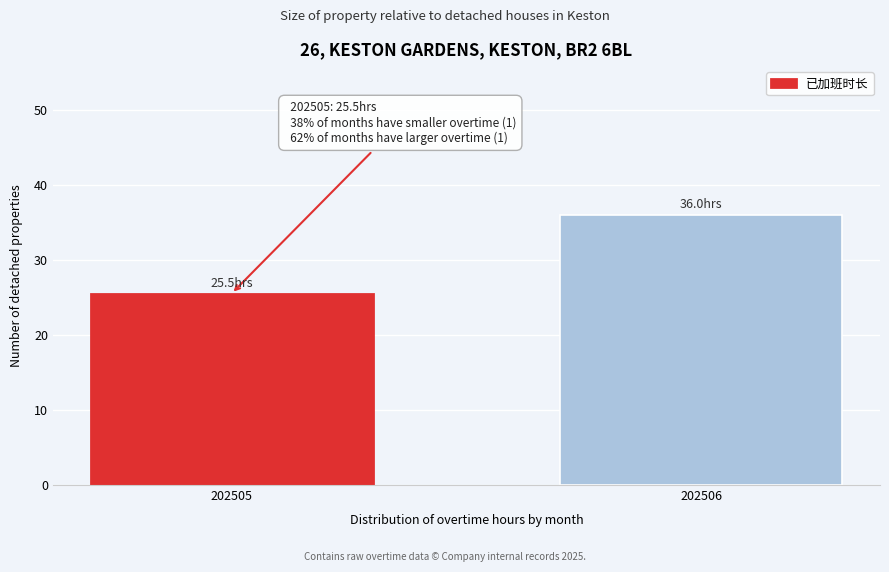

Reading left to right, list all the values displayed in this chart.

25.5	36.0